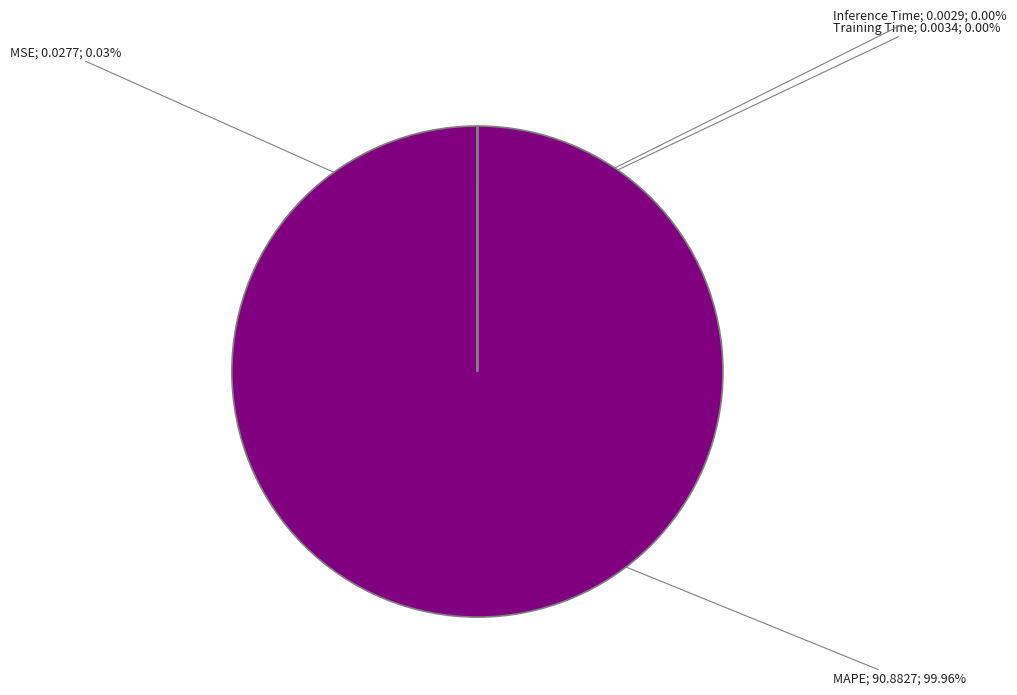

Is there a majority slice in this chart?

Yes